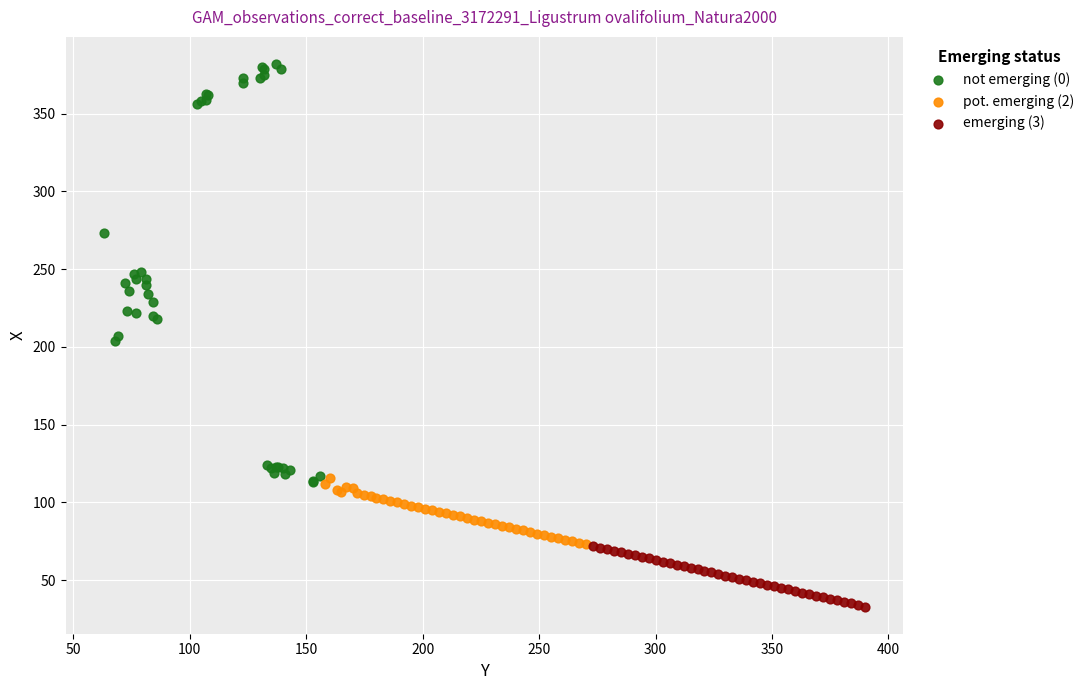

Which series has the widest spread of Y values?

not emerging (0)